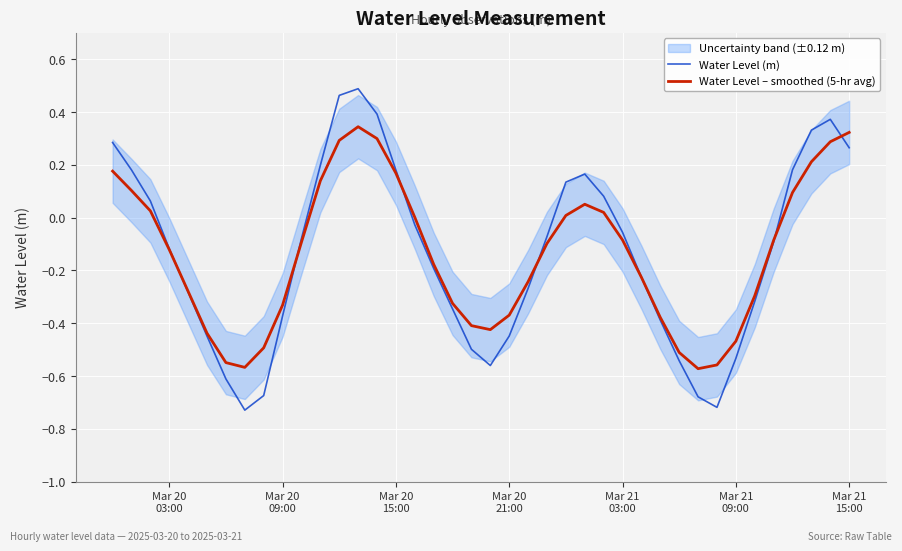

Which series has the largest total across all categories?

Water Level (m)